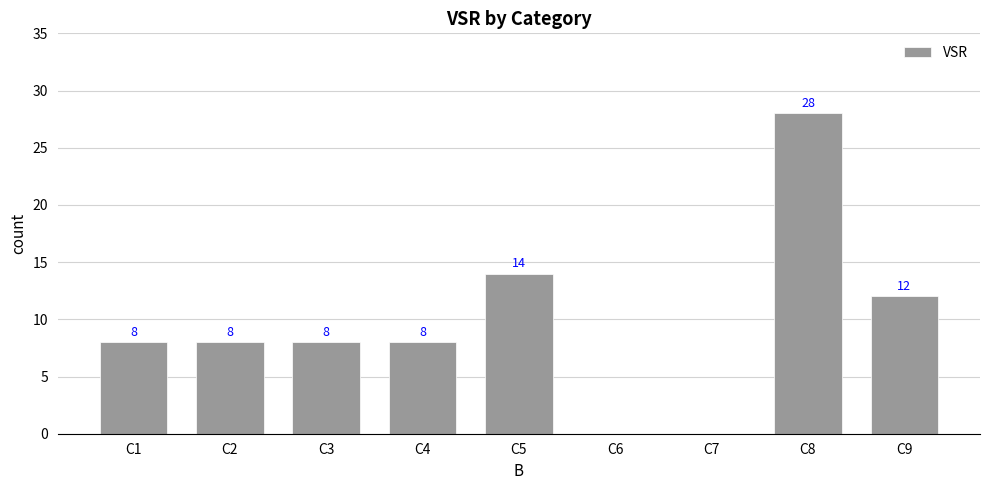

The value at C7 is 0. True or false?

True